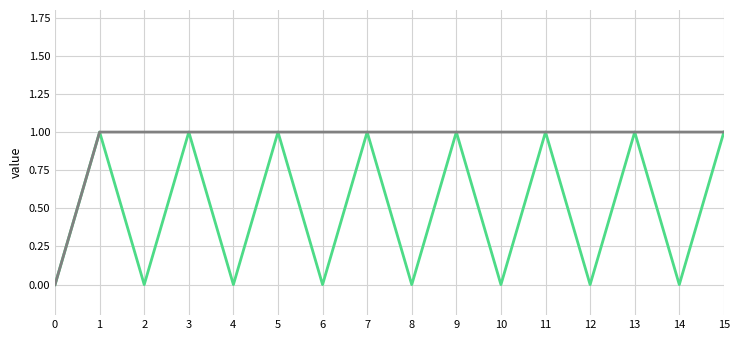

Is it true that _1 equals 0 at 1?

False